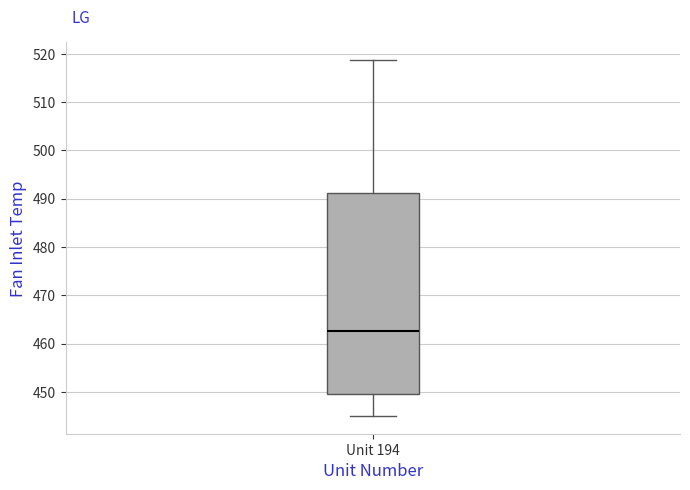

Where does the upper whisker of the box for Unit 194 end on the y-axis? The values are not printed on the chart, so give them approximately, as read against the axis.

519